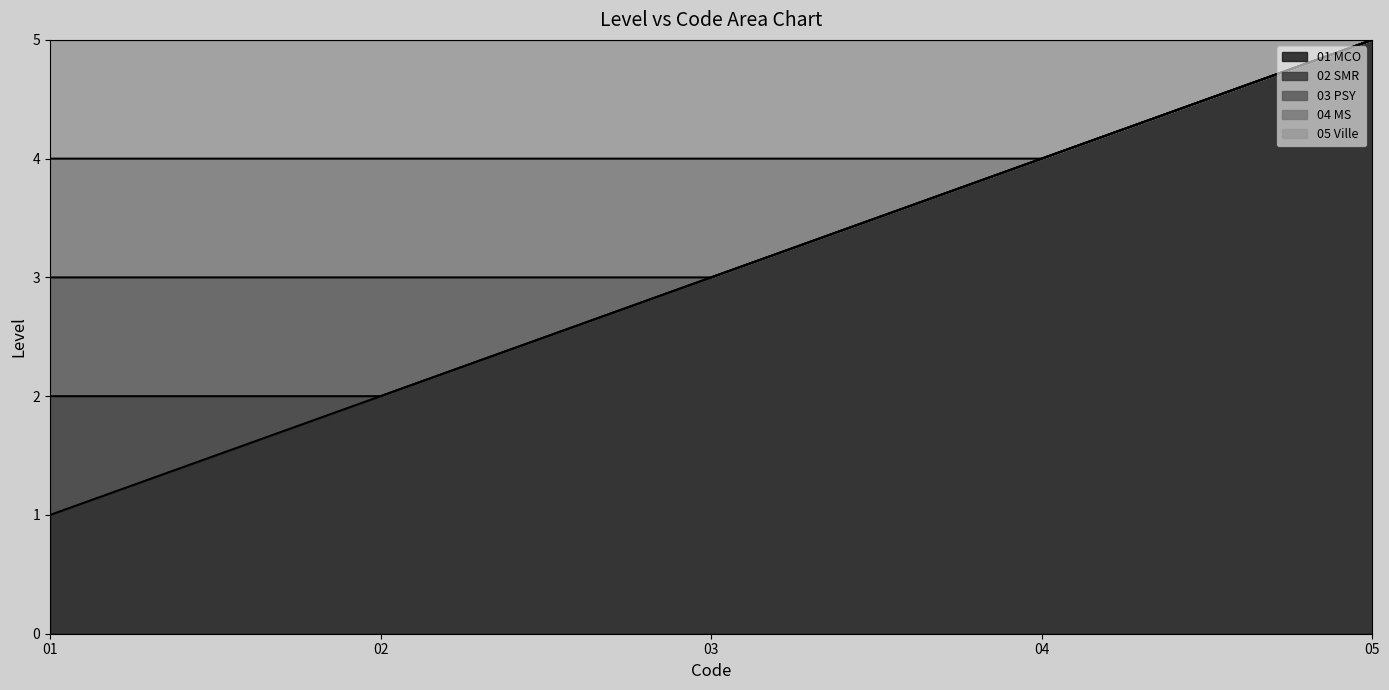

The value of 01 MCO at 03 is 5. True or false?

False